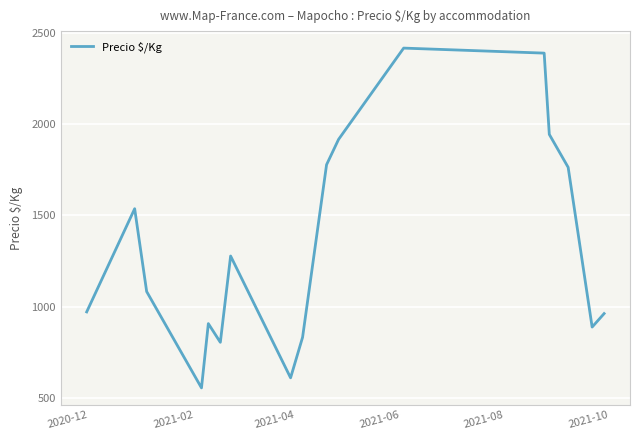

What is the difference between the maximum and minimum values?

1860.5